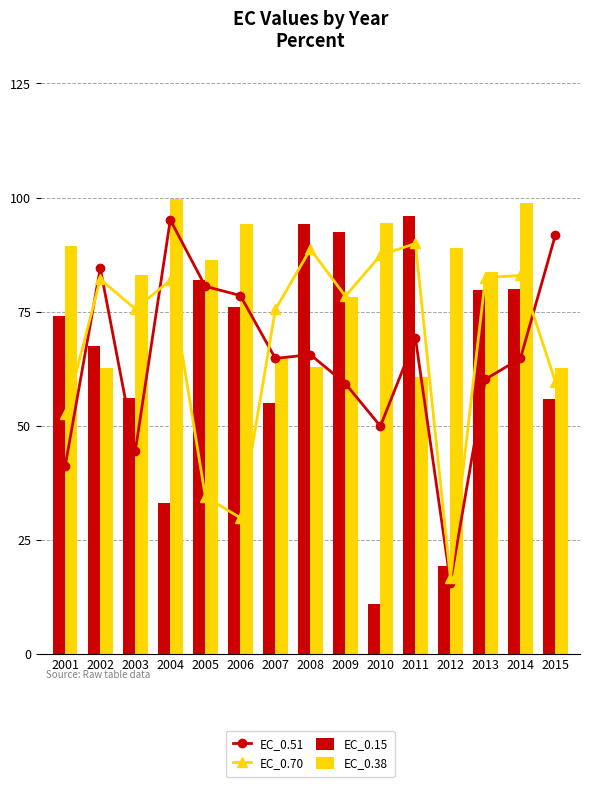

Between 2004 and 2011, which is larger?

2004